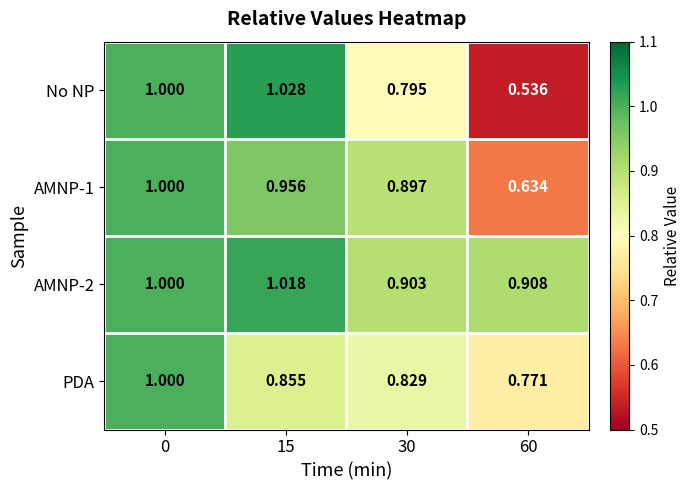

Which series has the largest range (max minus min)?

No NP